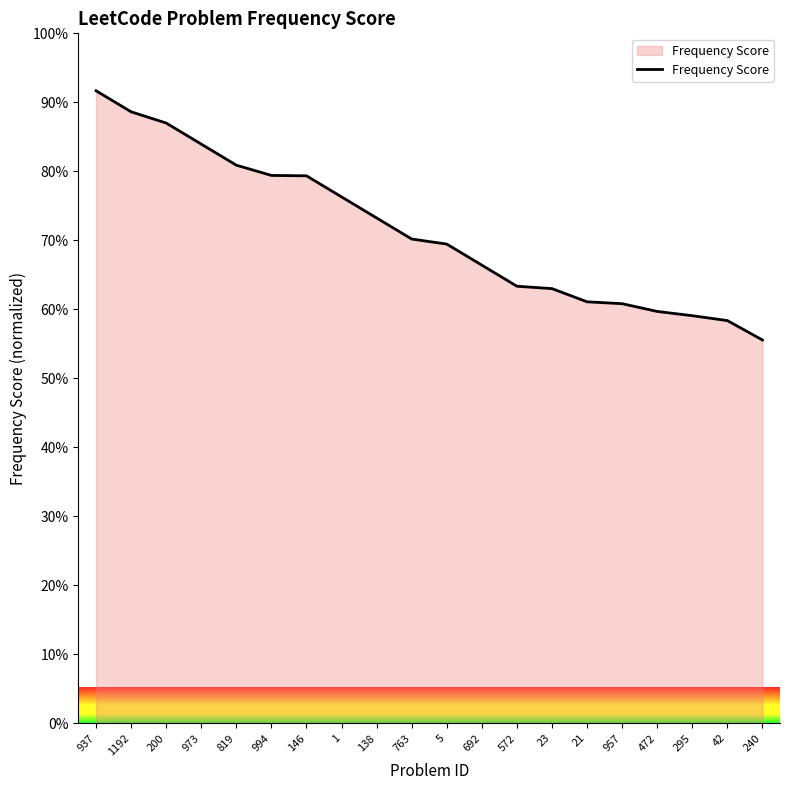

What is the change in value from 1 to 5?

-6.8